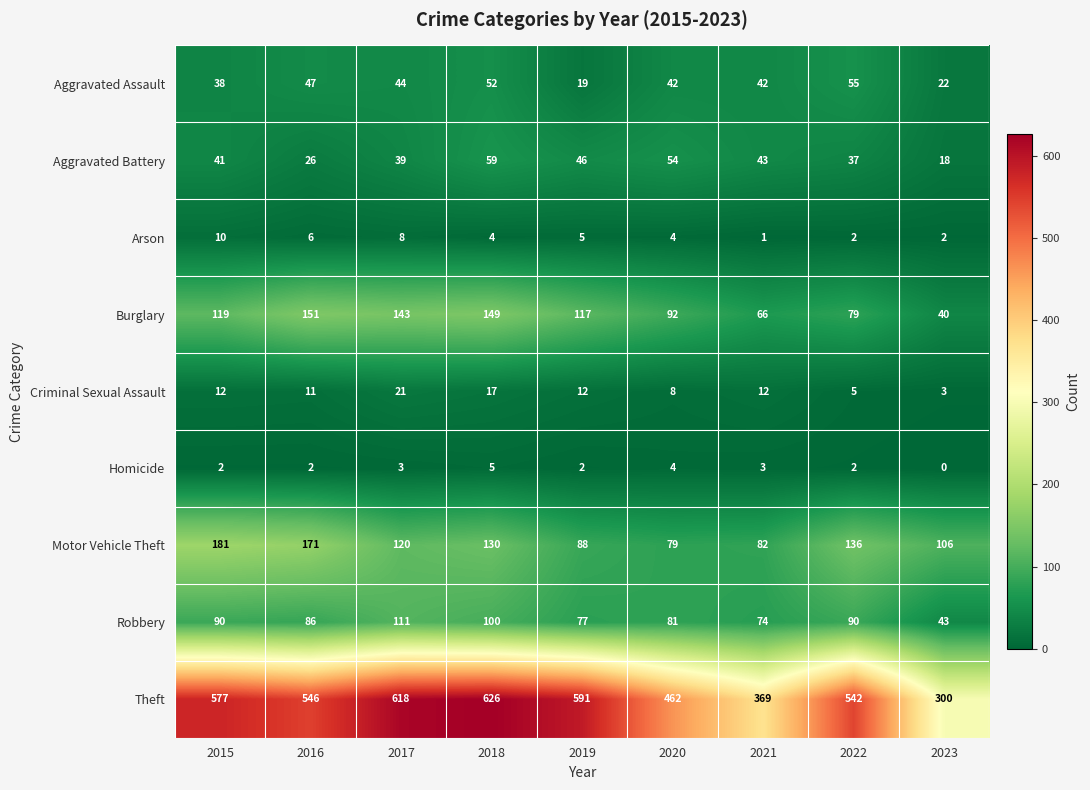

How many values in the Criminal Sexual Assault series are below 12?

4